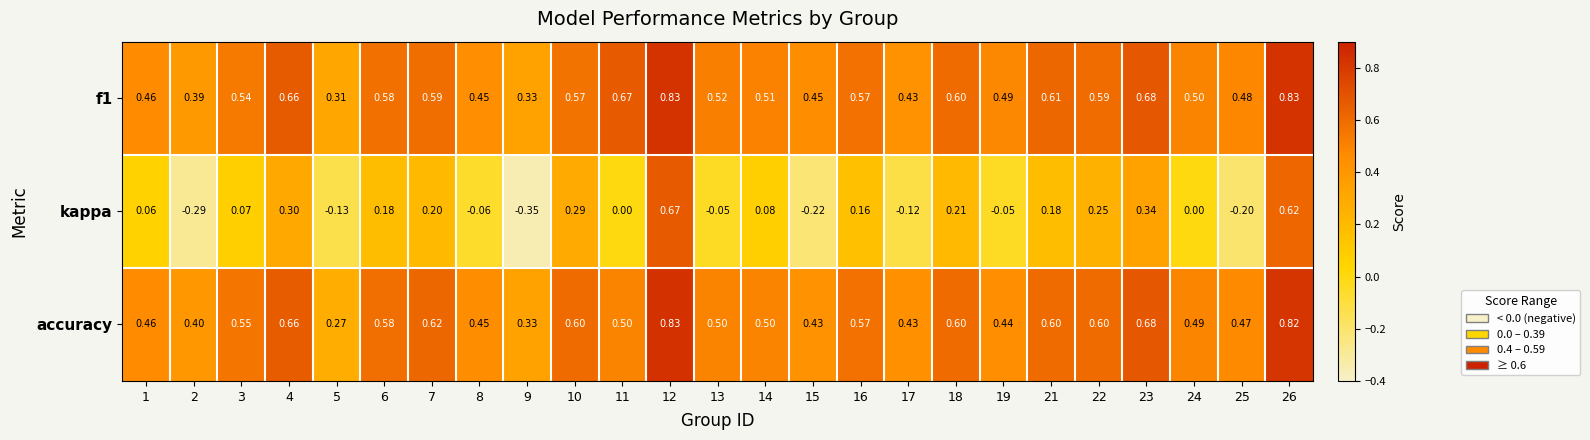

Between 4 and 7, which series saw the biggest shift?

kappa